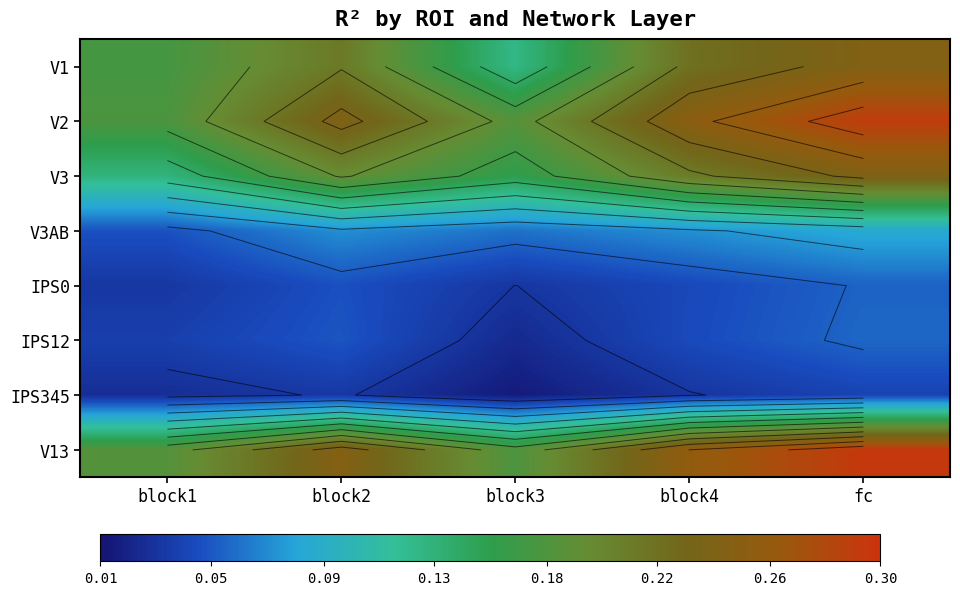

At which category is the sum across all series the highest?

fc